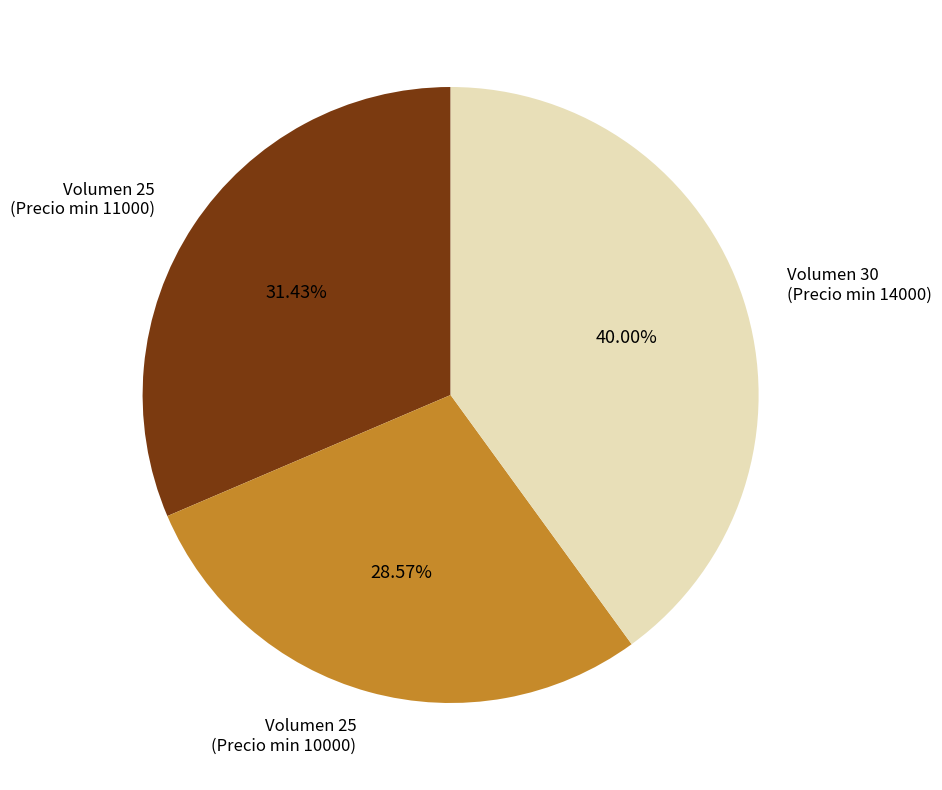

Is there any slice that represents more than half of the pie?

No